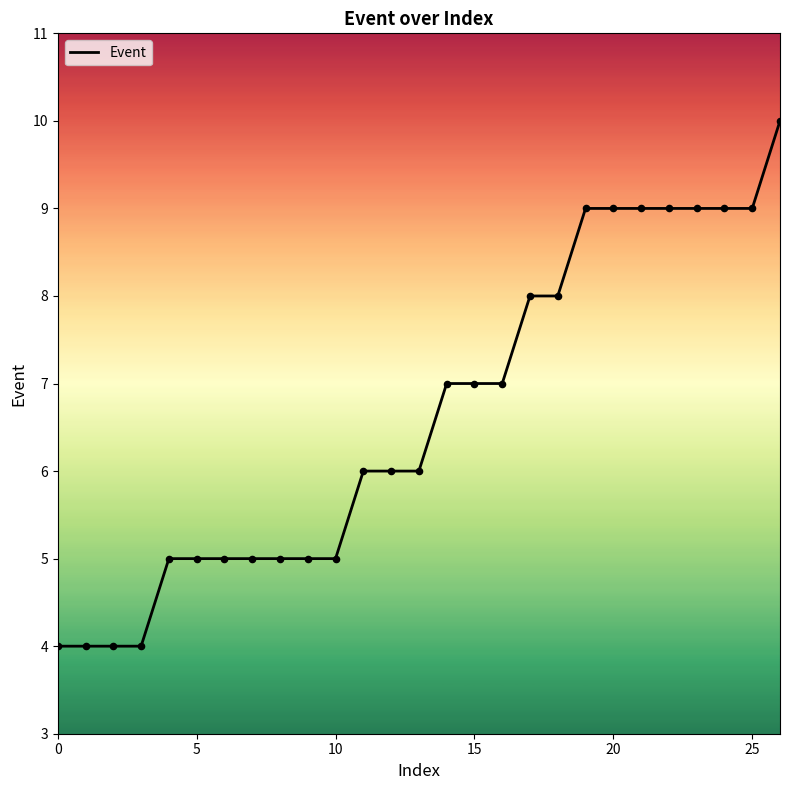

What is the difference between the maximum and minimum values?

6